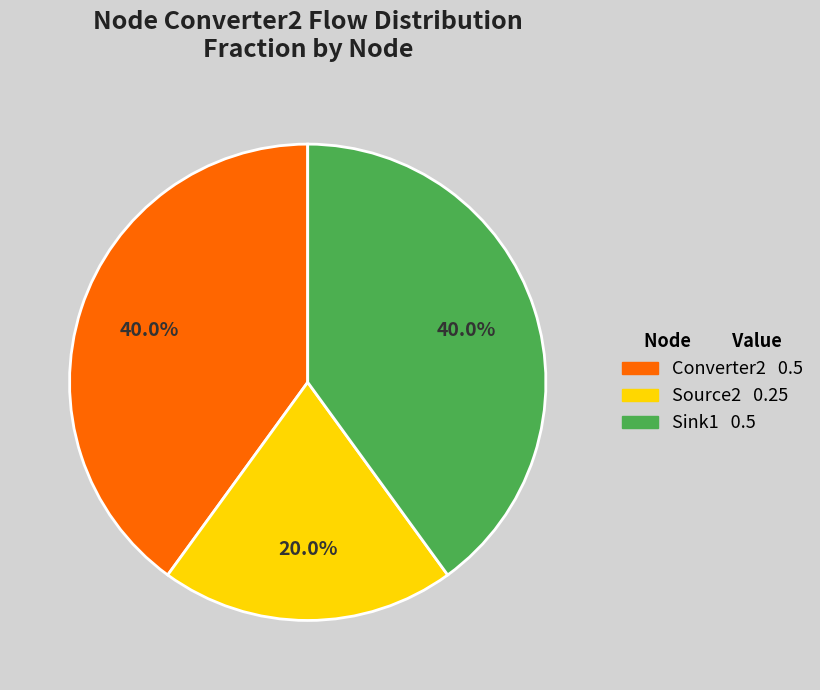

What is the smallest slice in the pie chart?

Source2